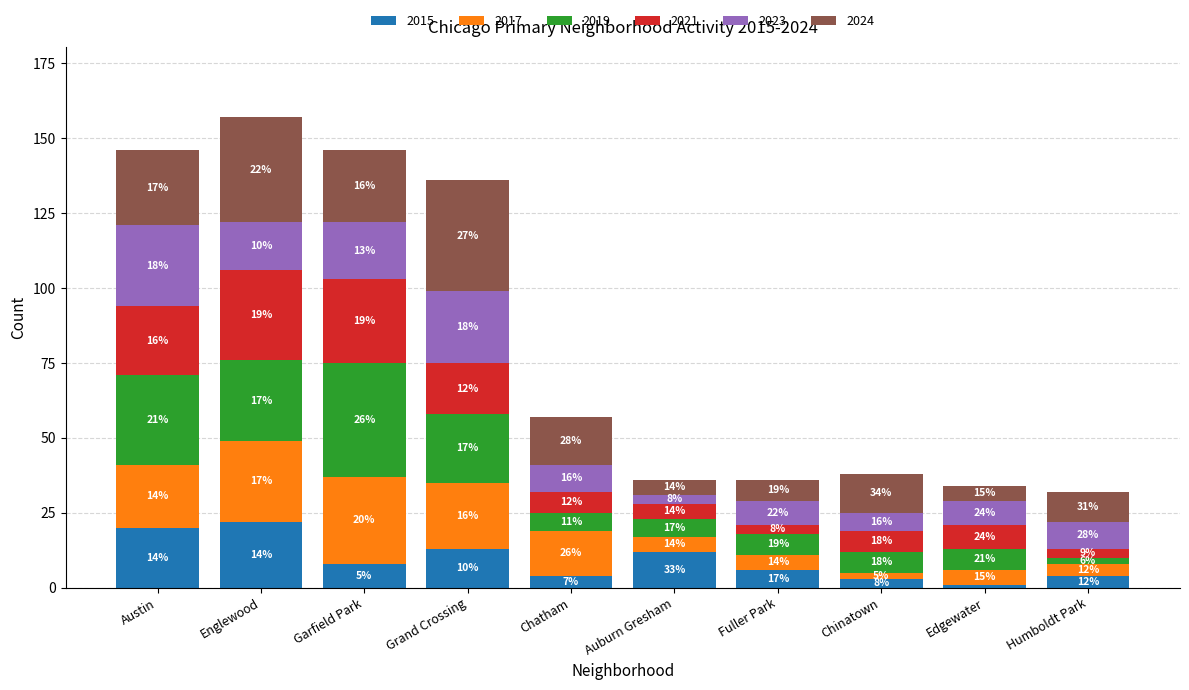

True or false: 2015 has a value of 4 at Chatham.

True